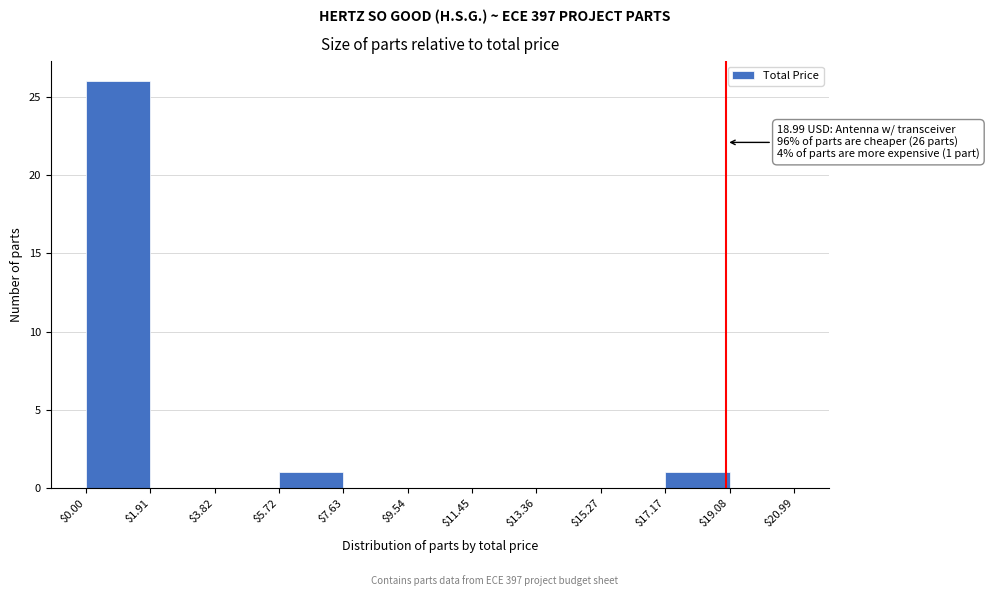

Over which range of the x-axis is the bar tallest?

$0.00 to $1.91